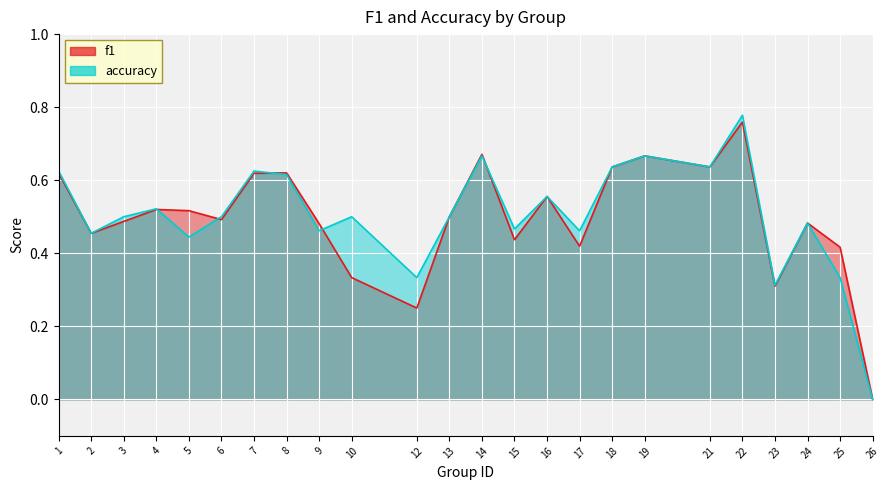

Between 3 and 15, which series saw the biggest shift?

f1